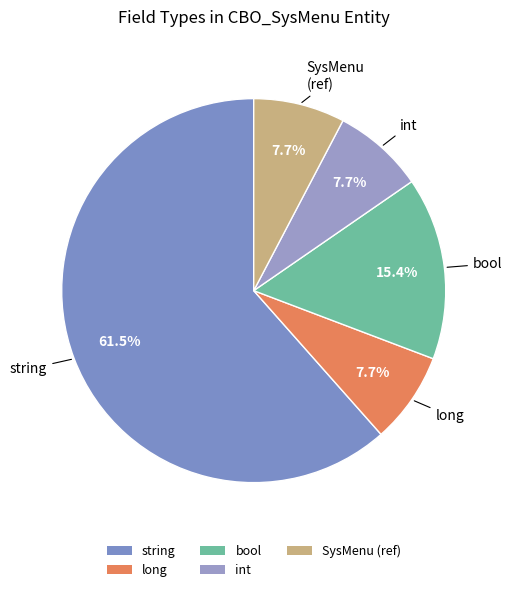

Does long account for over 50% of the chart?

No